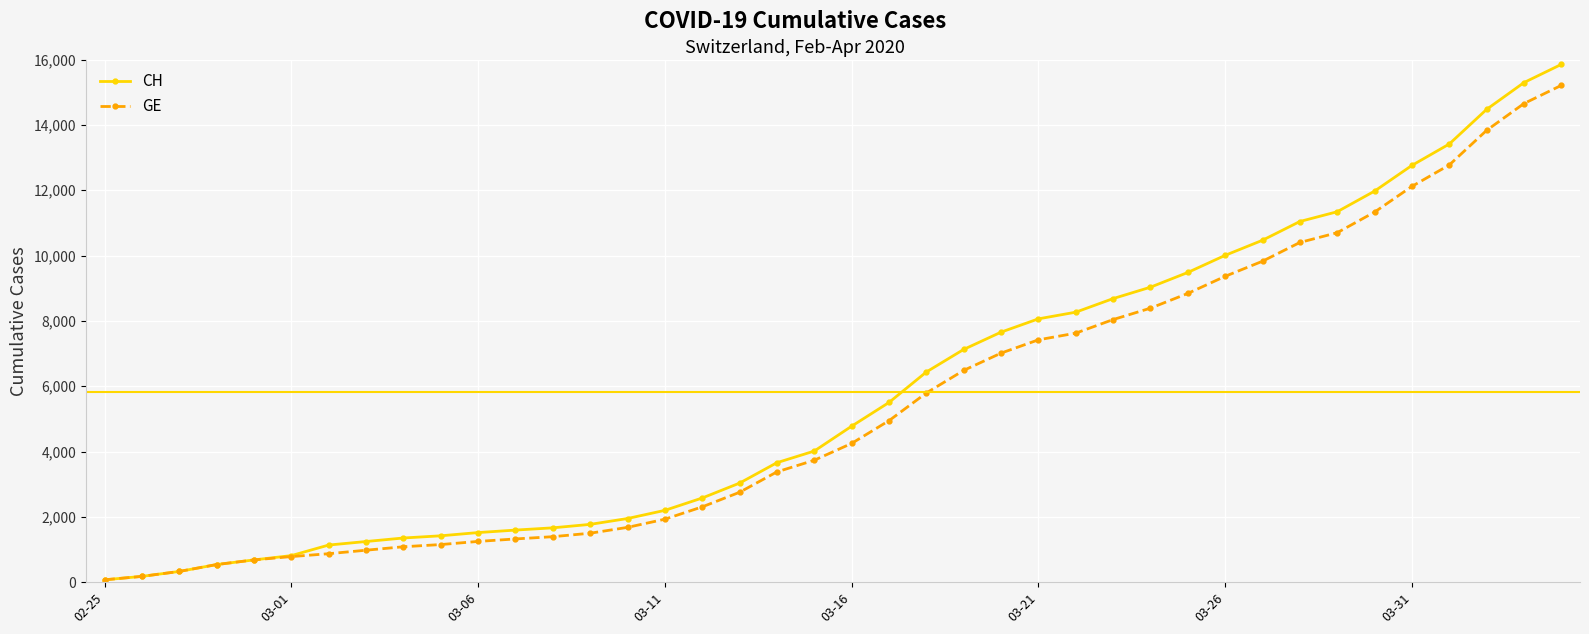

What is the maximum value shown in the chart?

15850